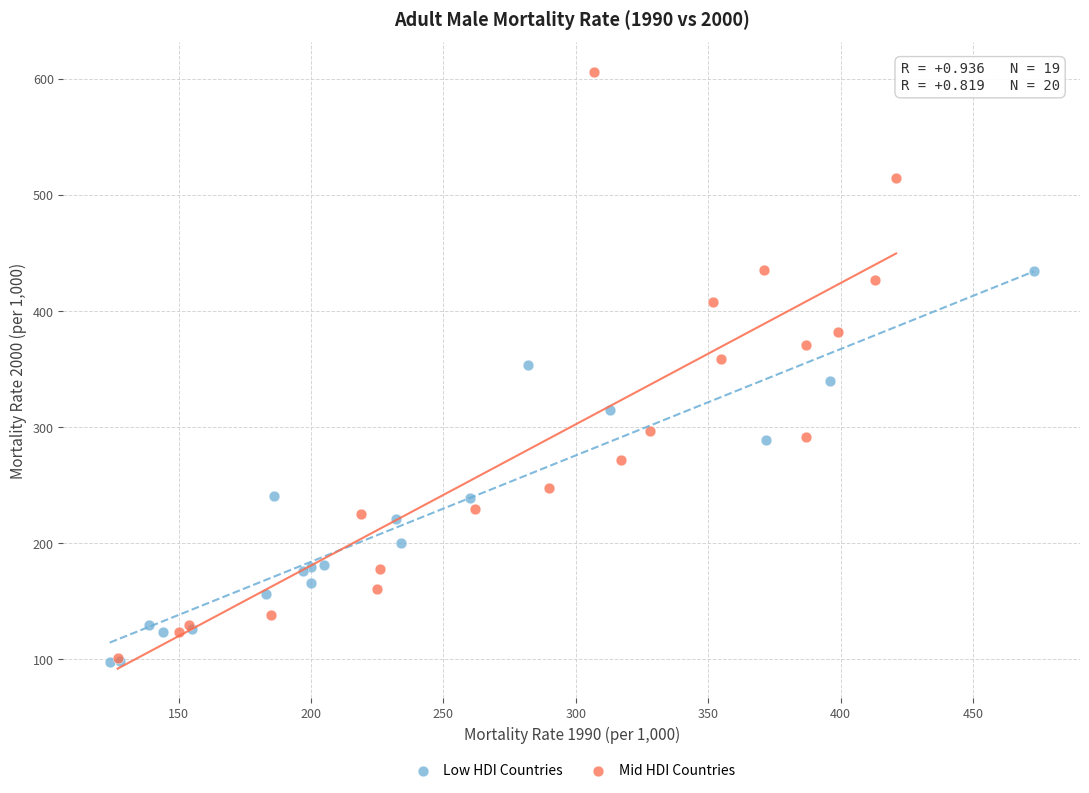

Which series contains the highest Y value?

Mid HDI Countries